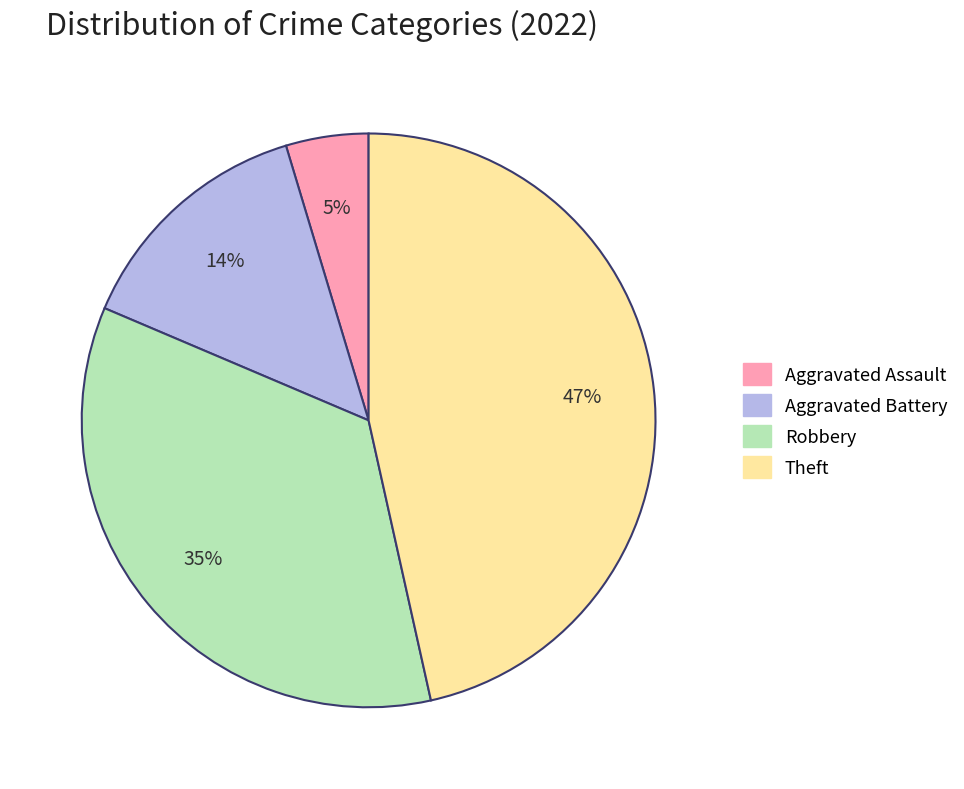

What is the smallest slice in the pie chart?

Aggravated Assault